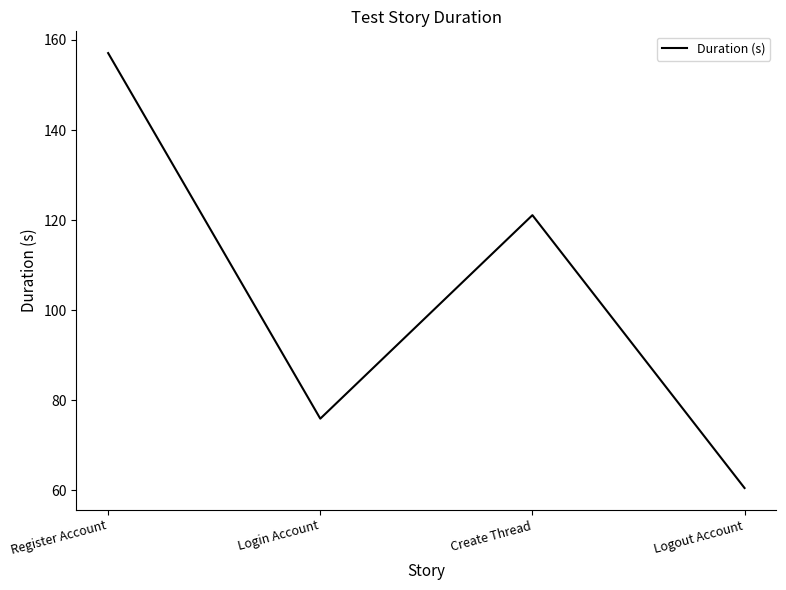

Rank the categories by value from highest to lowest.

Register Account, Create Thread, Login Account, Logout Account